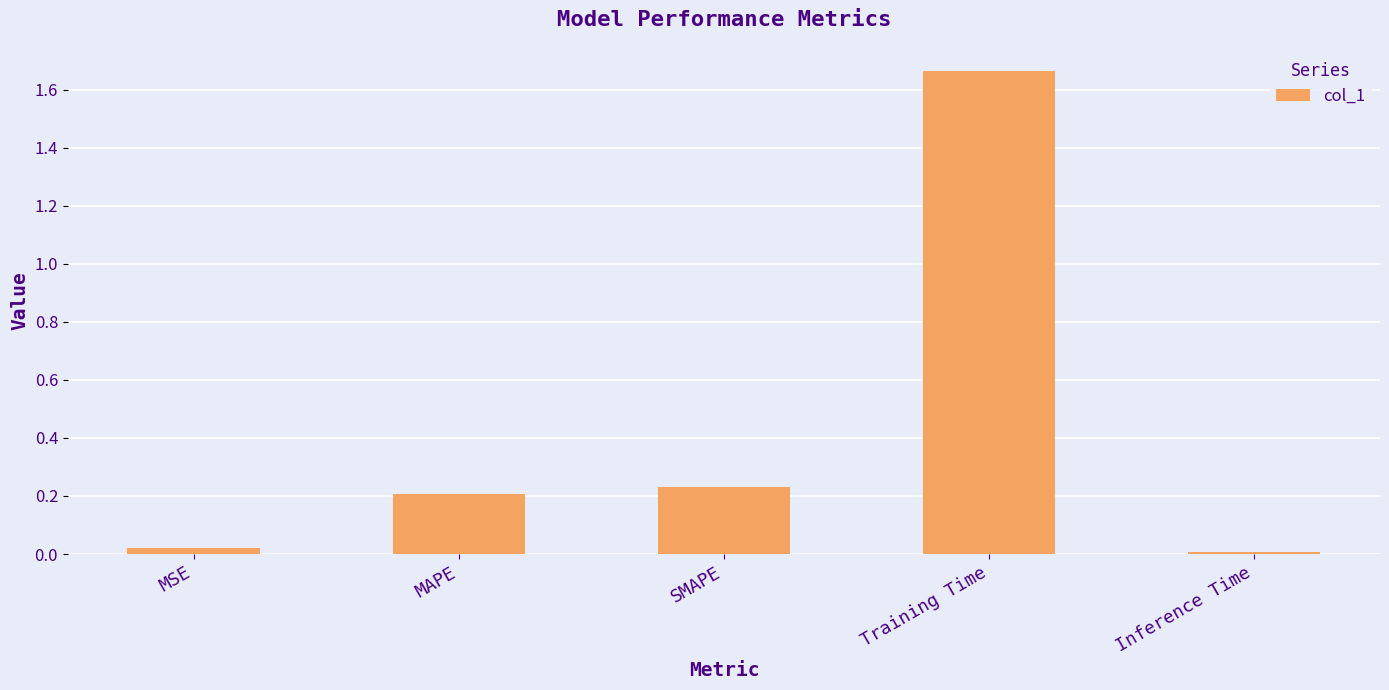

Are the bars horizontal?

No